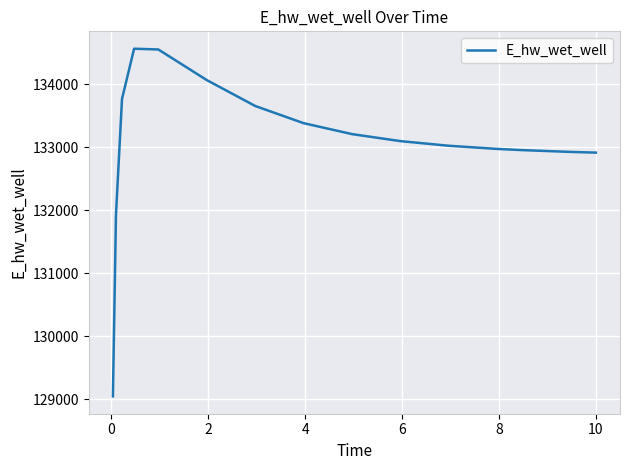

How many values are below 133098?

7